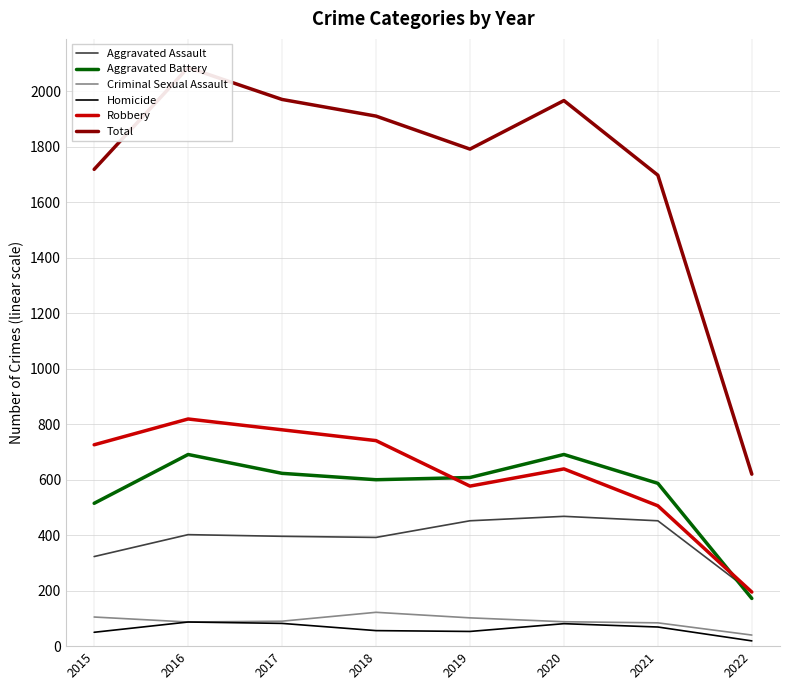

What is the value of the Criminal Sexual Assault point at the 4th from the left?

122